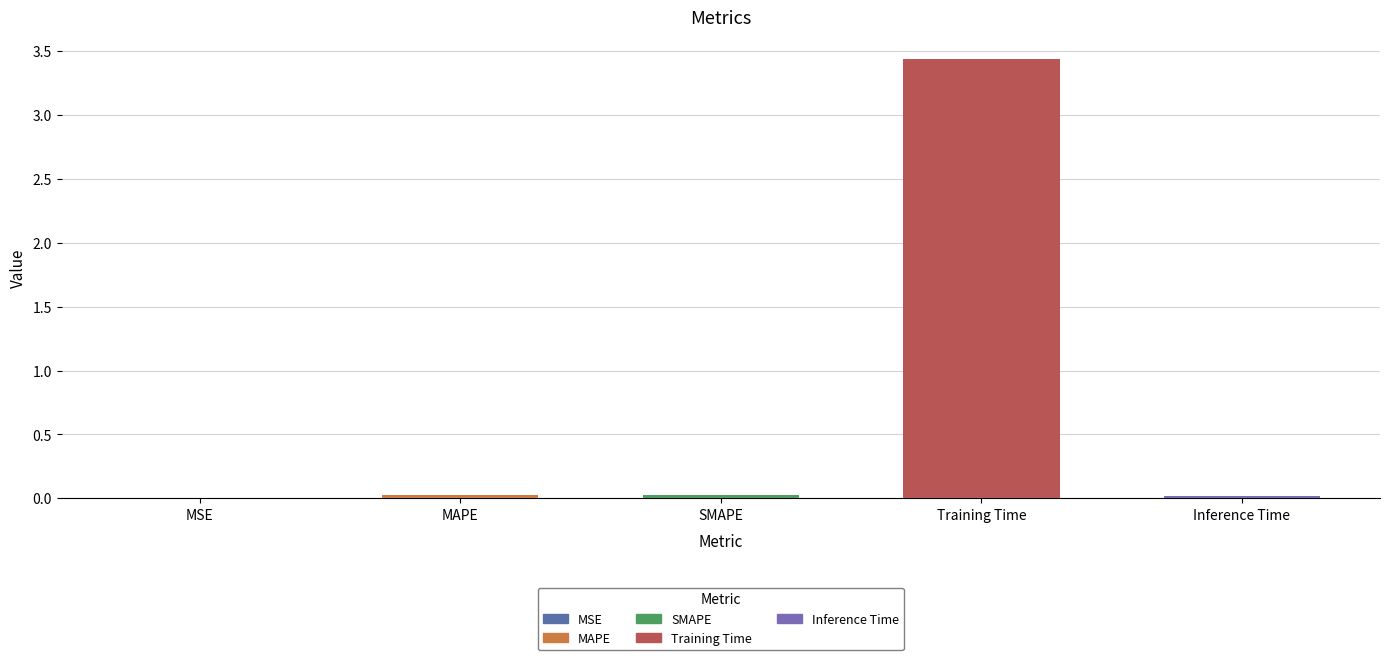

Count the number of data series in this chart.

1